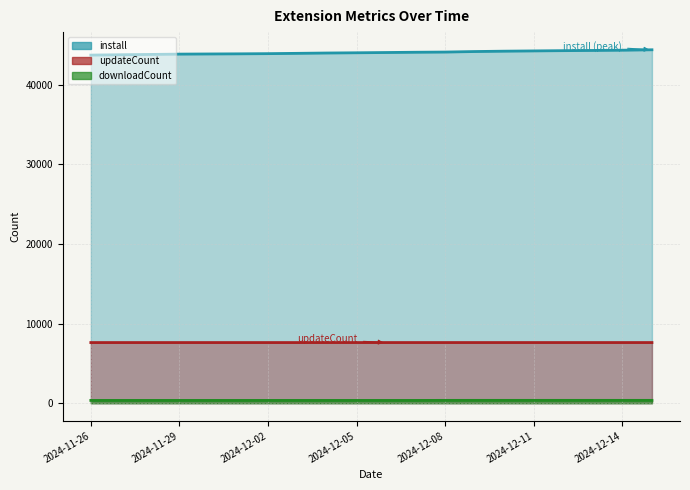

What is the value of the downloadCount point at the 10th from the left?

350